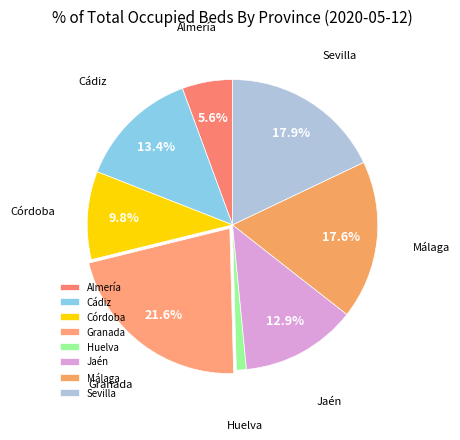

Which slice is the smallest?

Huelva